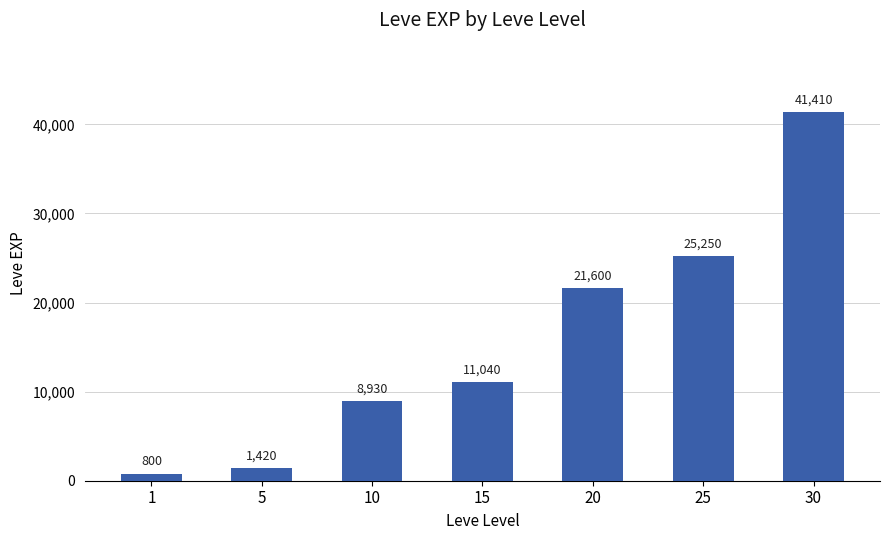

What is the minimum value shown in the chart?

800